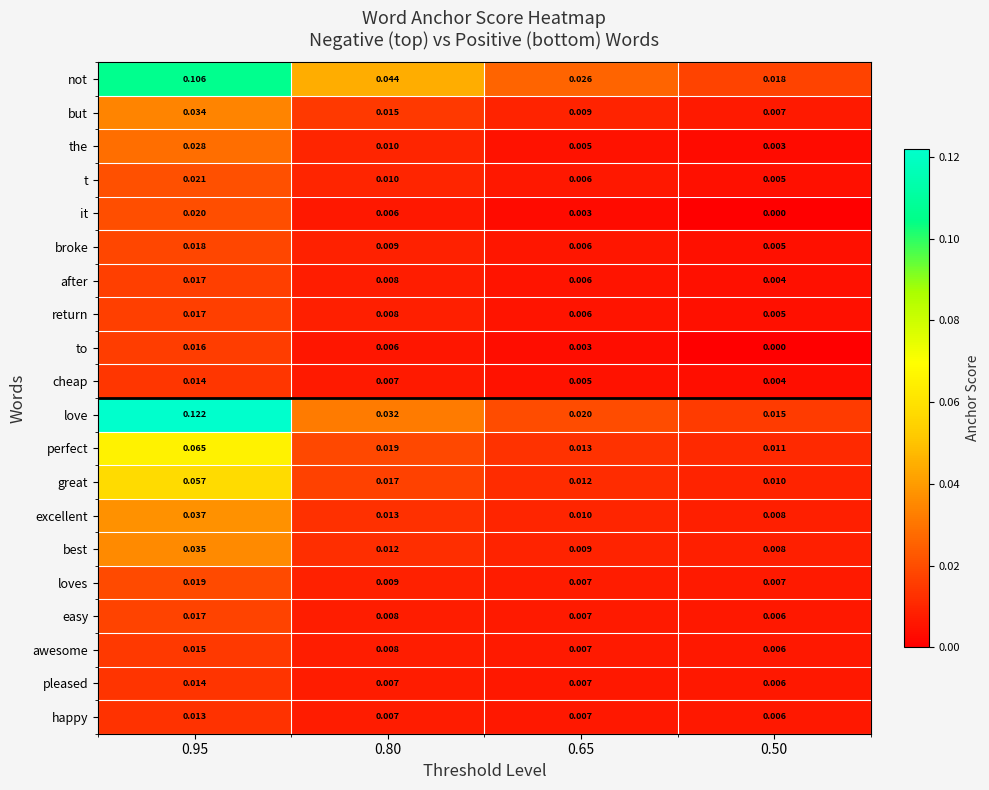

Which series has the largest range (max minus min)?

love